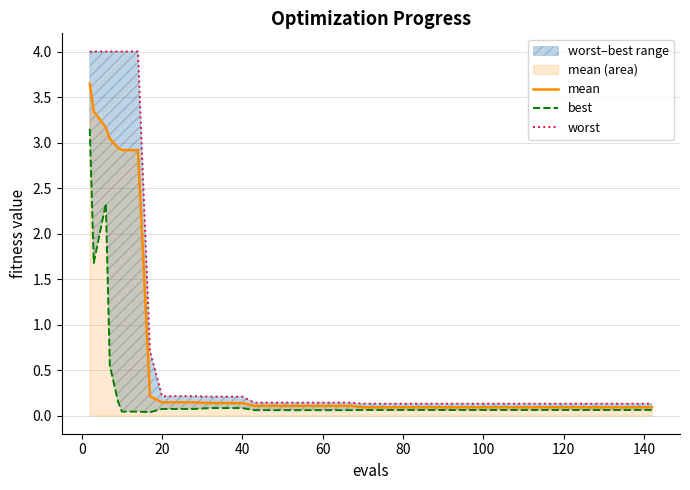

What is the maximum value shown in the chart?

4.0